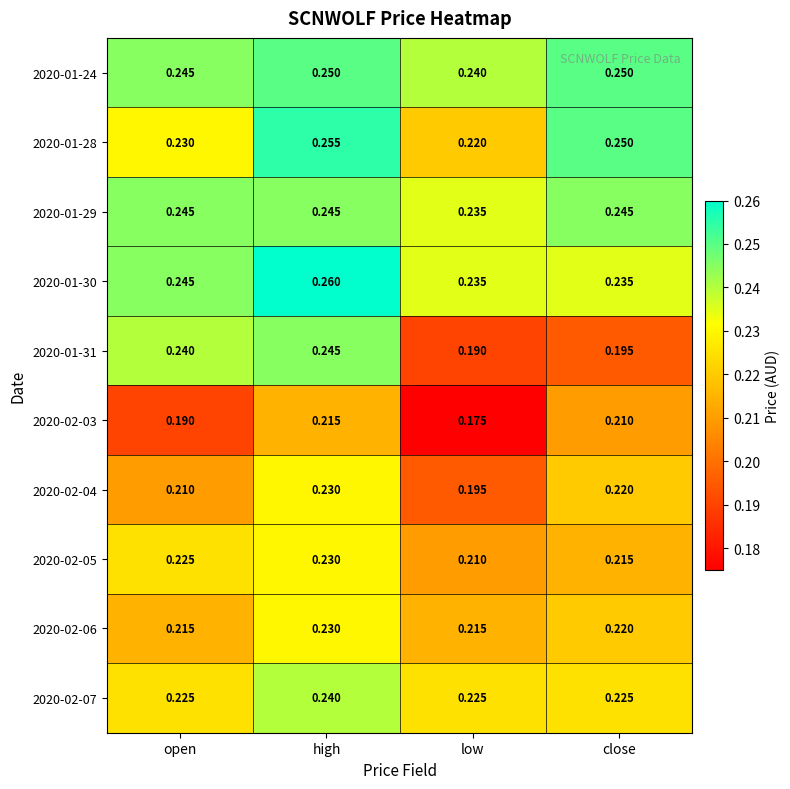

Rank the categories by 2020-02-05 value from highest to lowest.

high, open, close, low